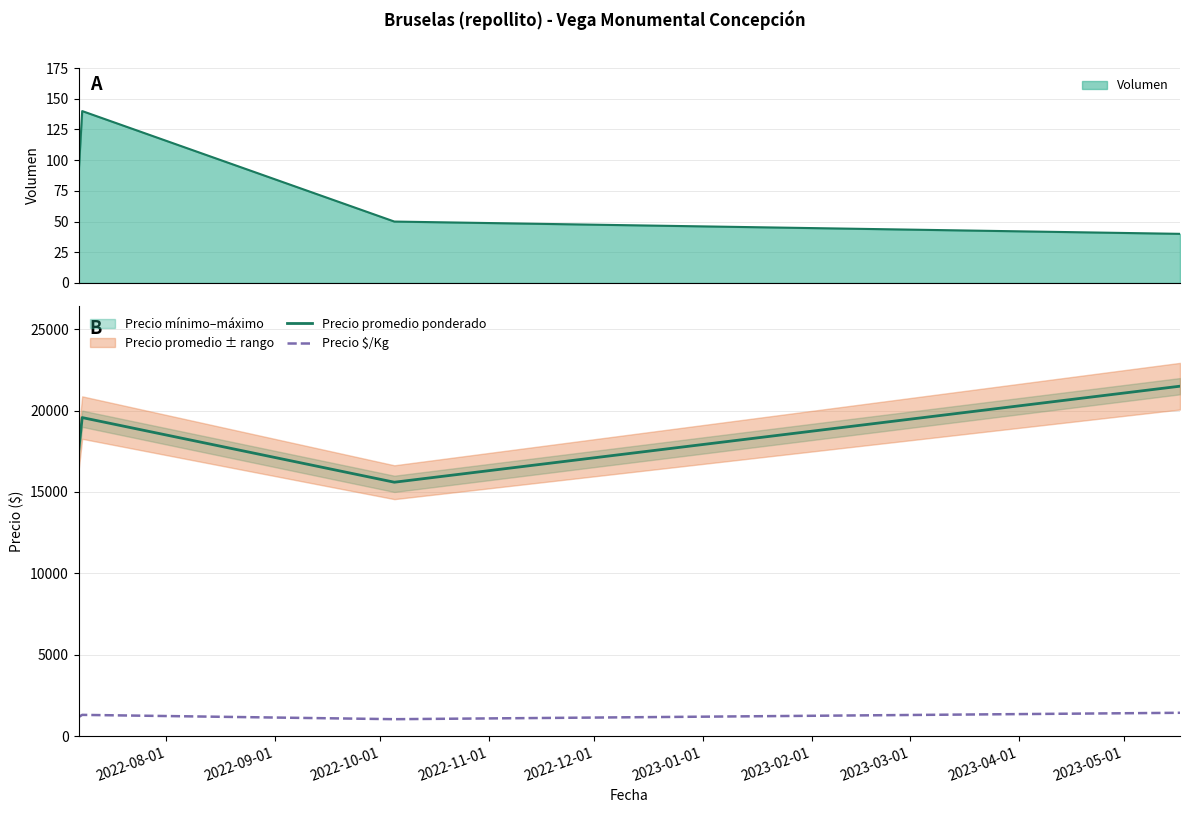

What is the greatest value displayed?

21500